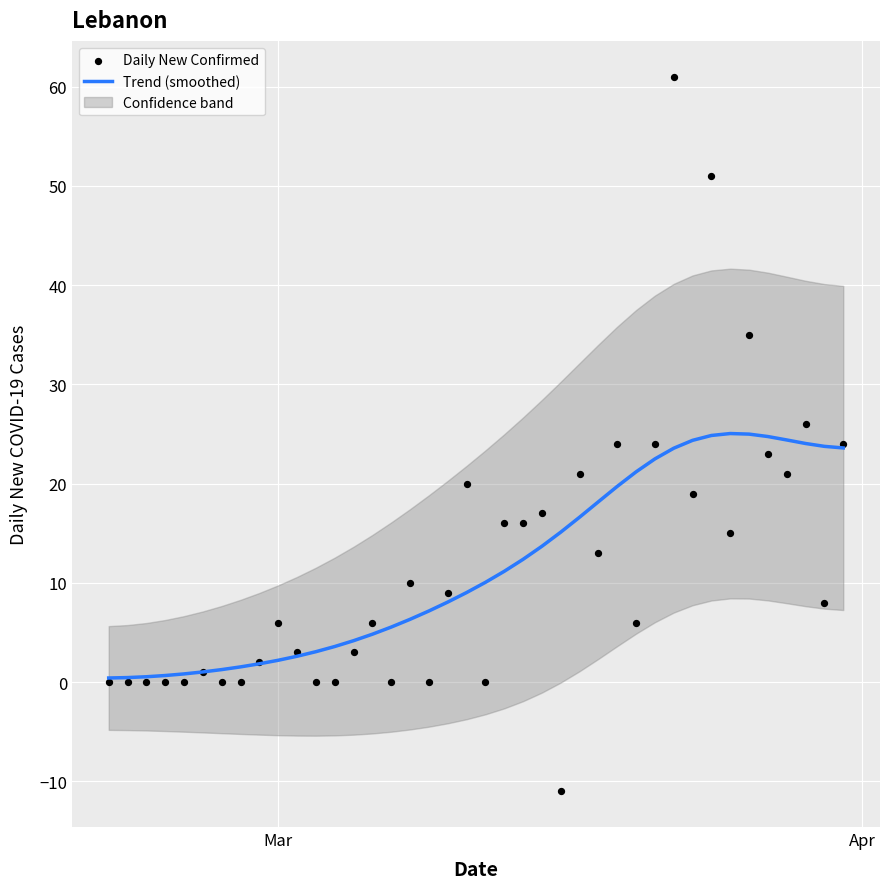

Which series reaches the maximum Y coordinate?

Daily New Confirmed